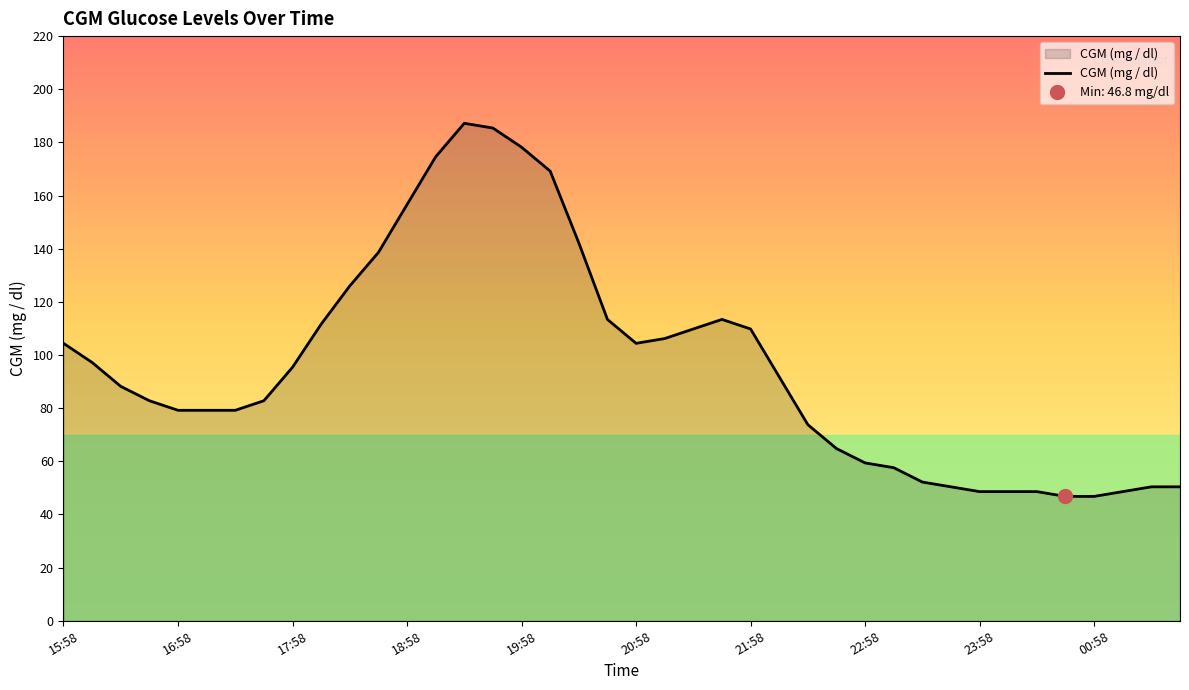

True or false: the data shows 19.2 at 35.

False